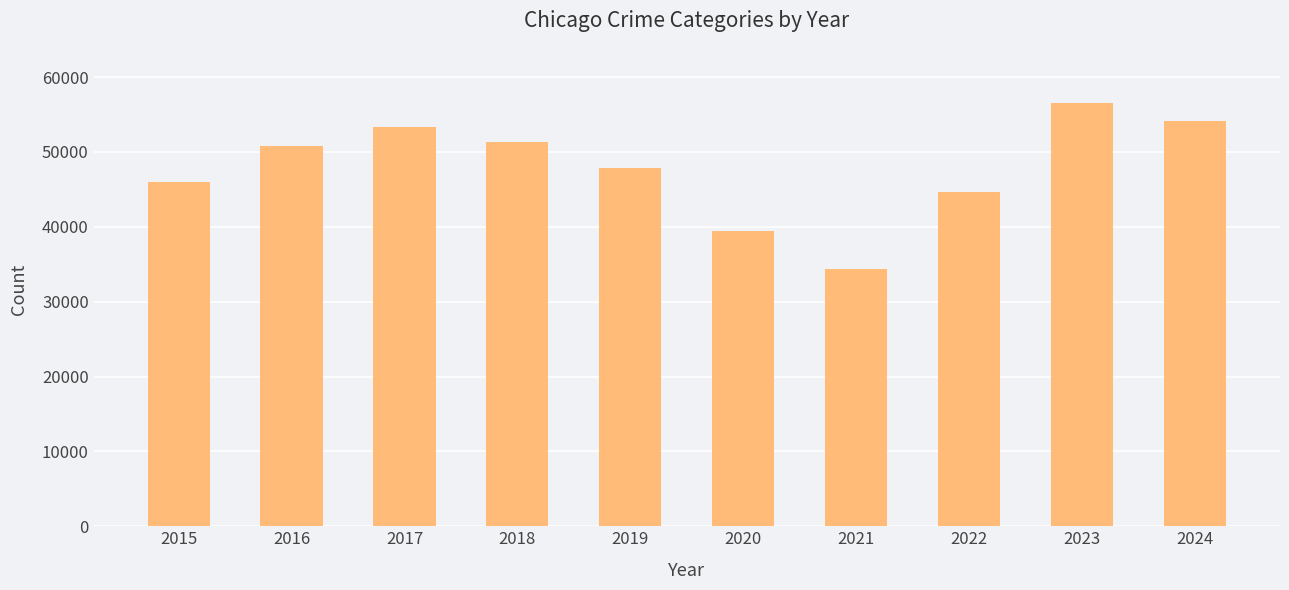

What is the difference between the maximum and minimum values?

22191